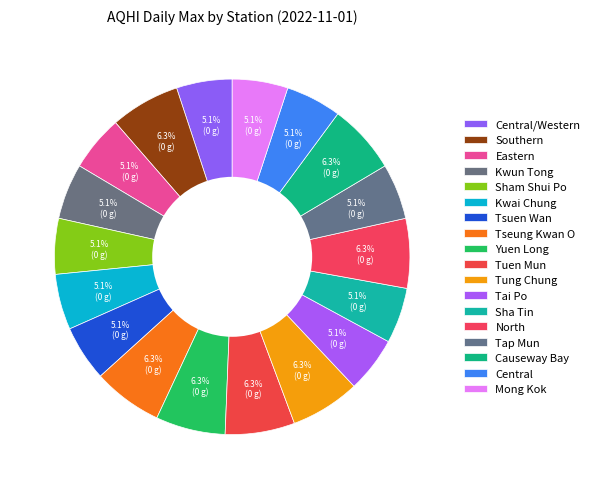

What percentage is the Eastern slice, to the nearest percent?

5%